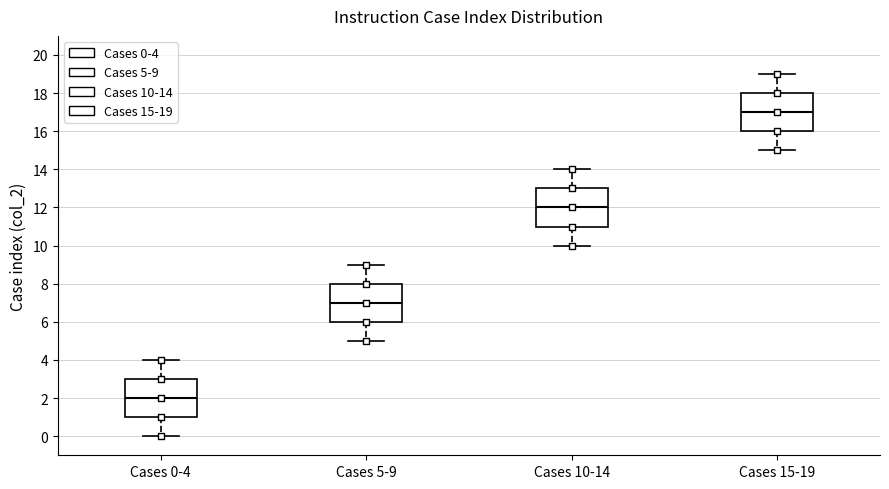

Where is the upper edge of the box for Cases 10-14 on the y-axis? The values are not printed on the chart, so give them approximately, as read against the axis.

13